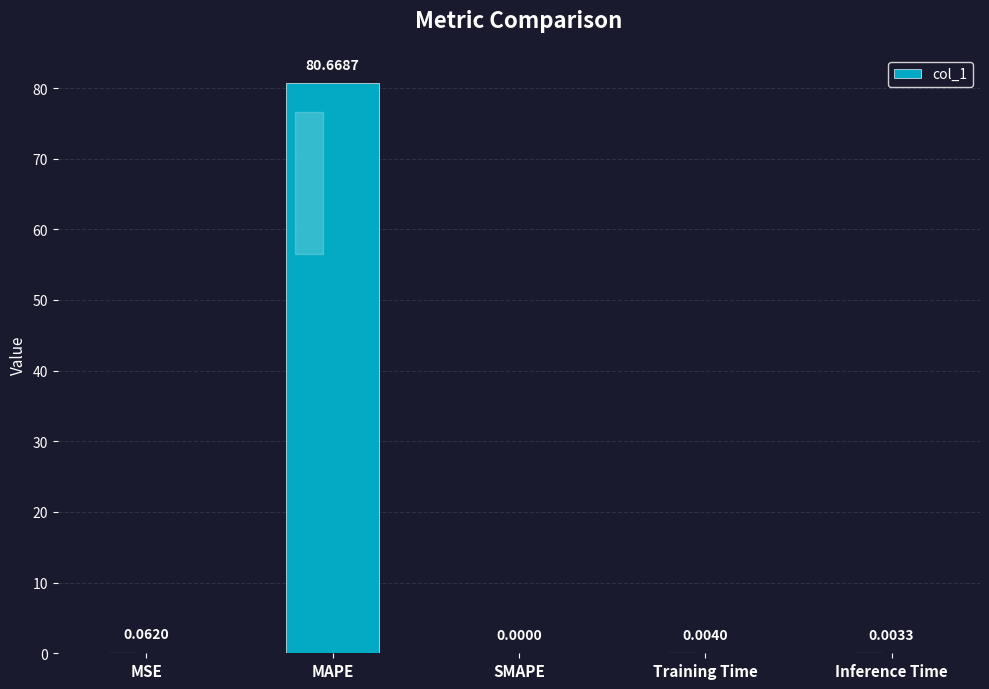

What is the sum of all values?

80.7